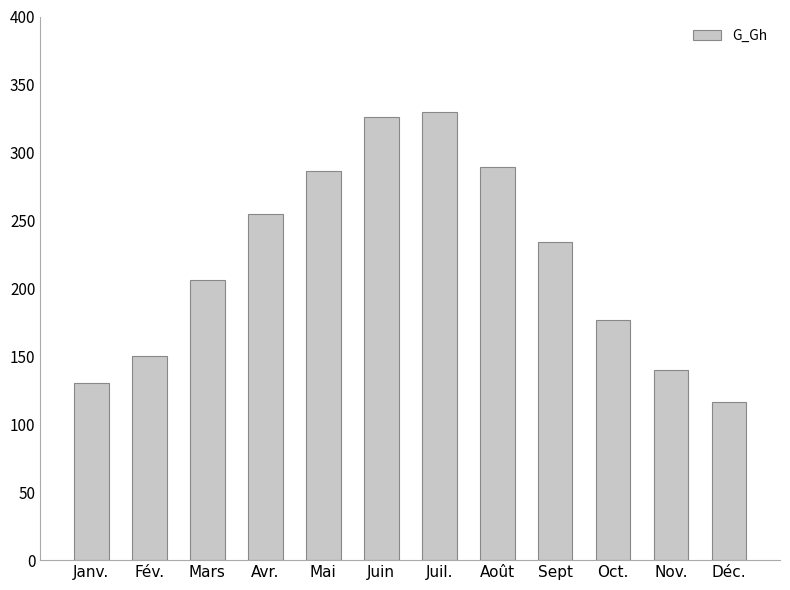

Approximately how many times larger is the value at Août compared to Janv.?

2.2